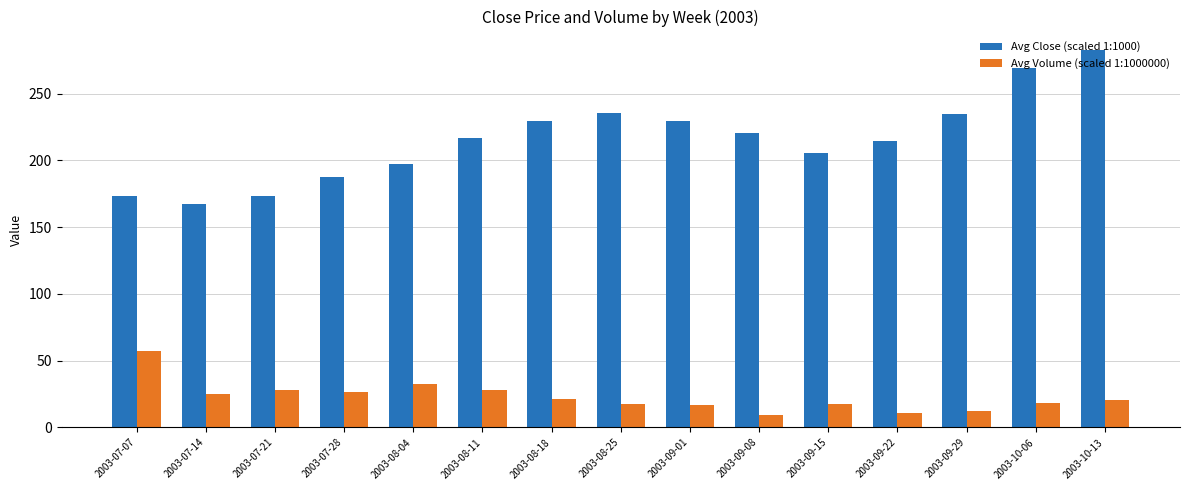

What is the minimum value for Avg Close (scaled 1:1000)?

167.4